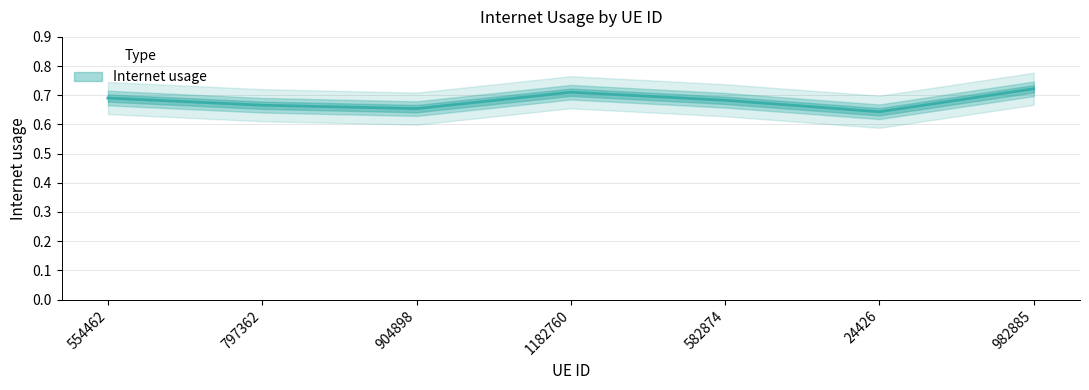

What is the label of the 2nd point from the left?

797362